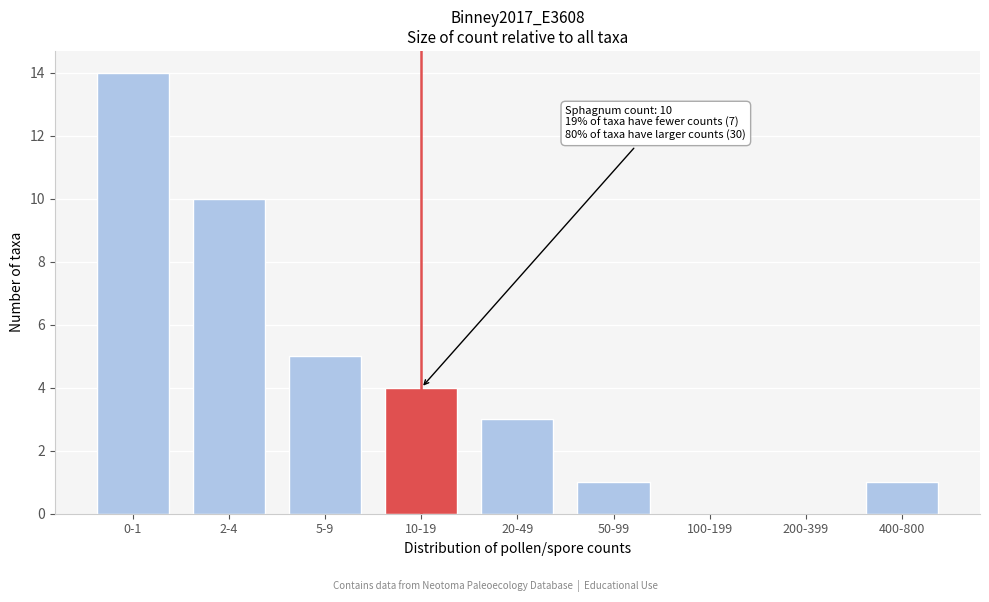

Reading left to right, what are all the values shown in this chart?

0-1=14	2-4=10	5-9=5	10-19=4	20-49=3	50-99=1	100-199=0	200-399=0	400-800=1